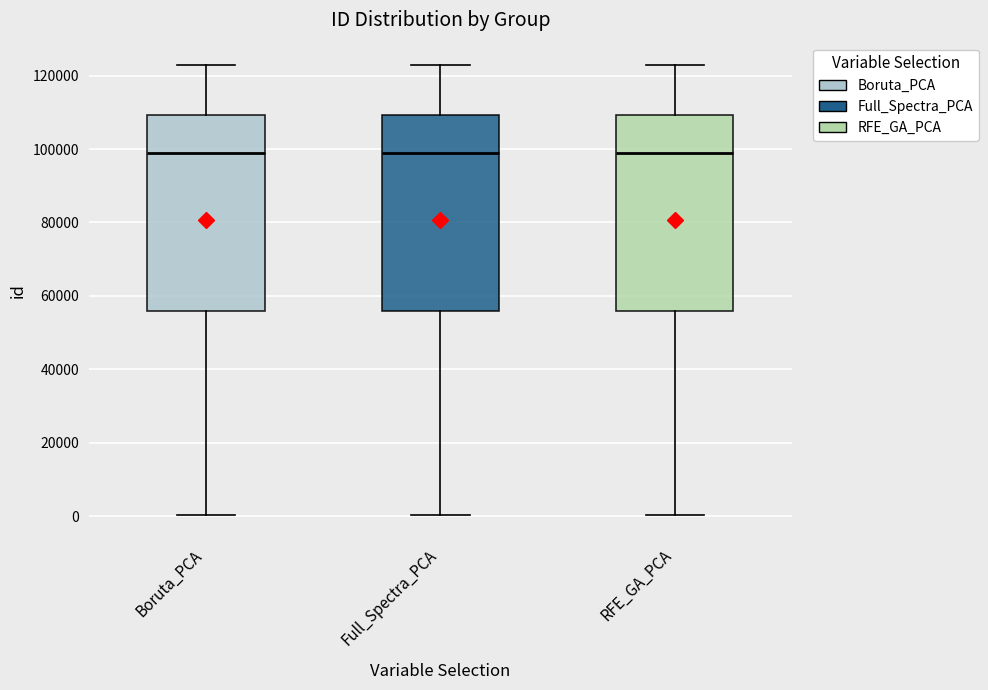

Reading left to right, transcribe this box plot: for each box, give where its median line is, the range the box spans, and where its two whiskers end, as read against the y-axis. The values are not printed on the chart, so give them approximately, as read against the axis.

Boruta_PCA: median 98000, box 56000 to 110000, whiskers 0 to 122000
Full_Spectra_PCA: median 98000, box 56000 to 110000, whiskers 0 to 122000
RFE_GA_PCA: median 98000, box 56000 to 110000, whiskers 0 to 122000